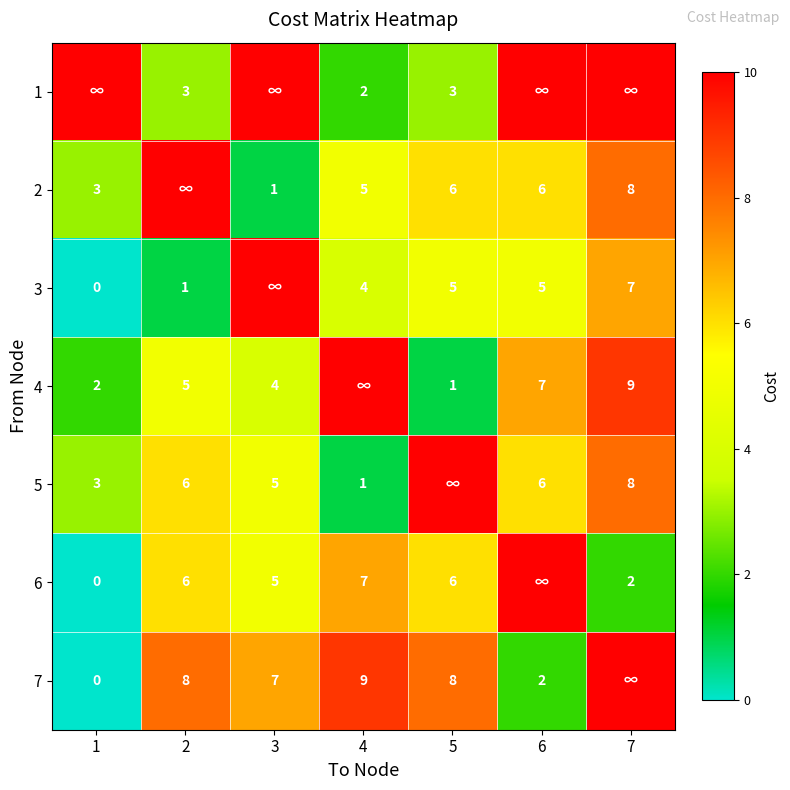

Is the value of 5 at 6 greater than the value of 2 at 7?

No